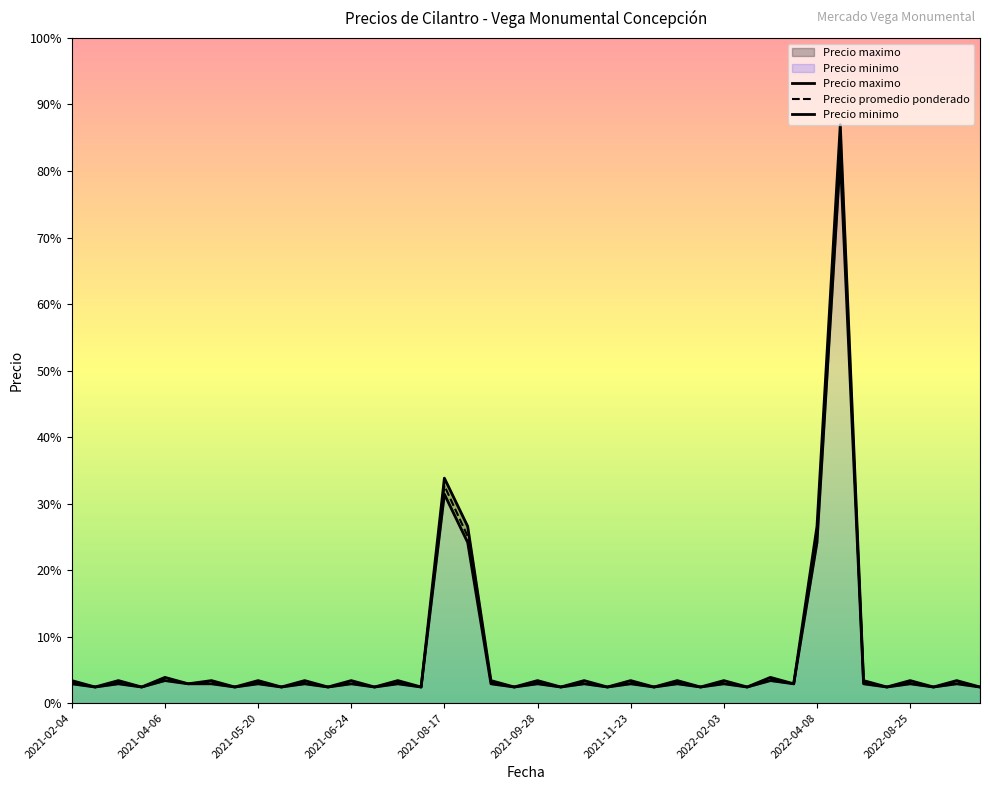

Where is Precio maximo nearest to the value 9250?

2021-08-17